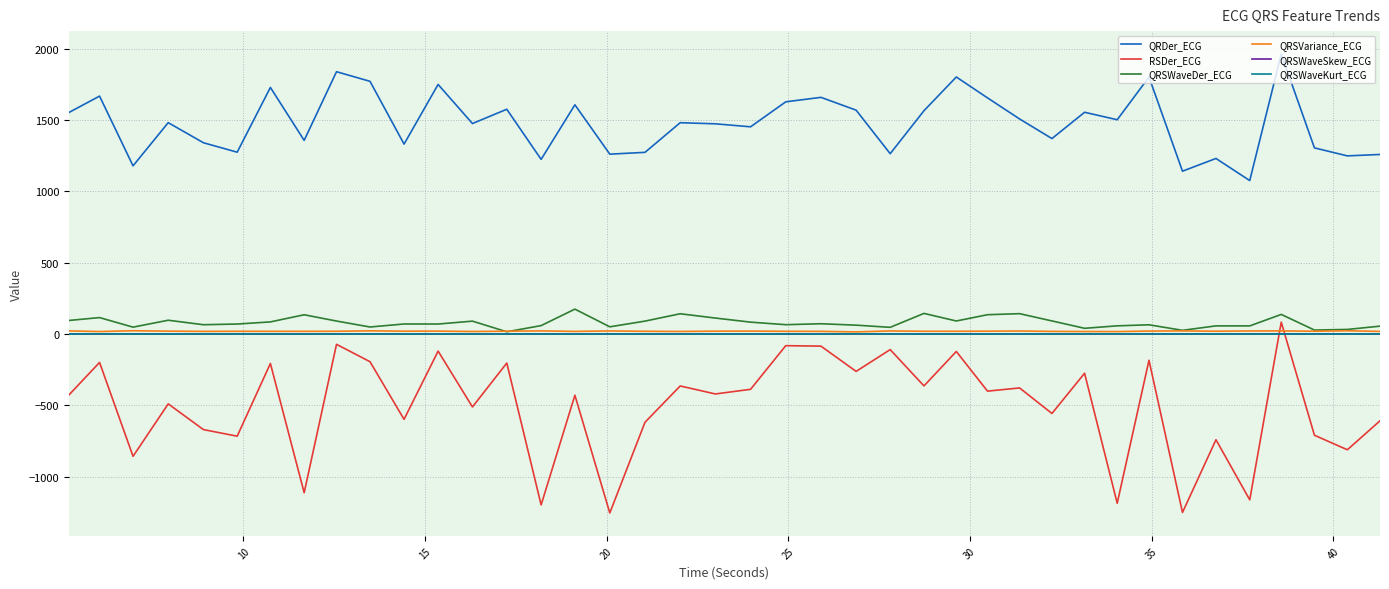

Which series has the largest total across all categories?

QRDer_ECG